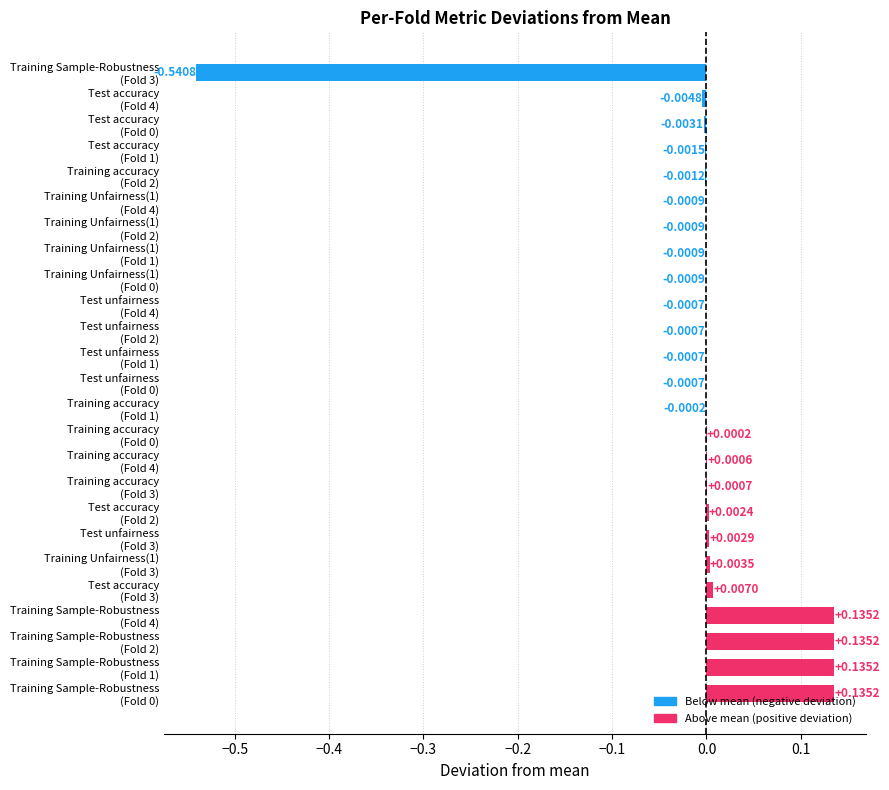

How many series are shown in this chart?

1